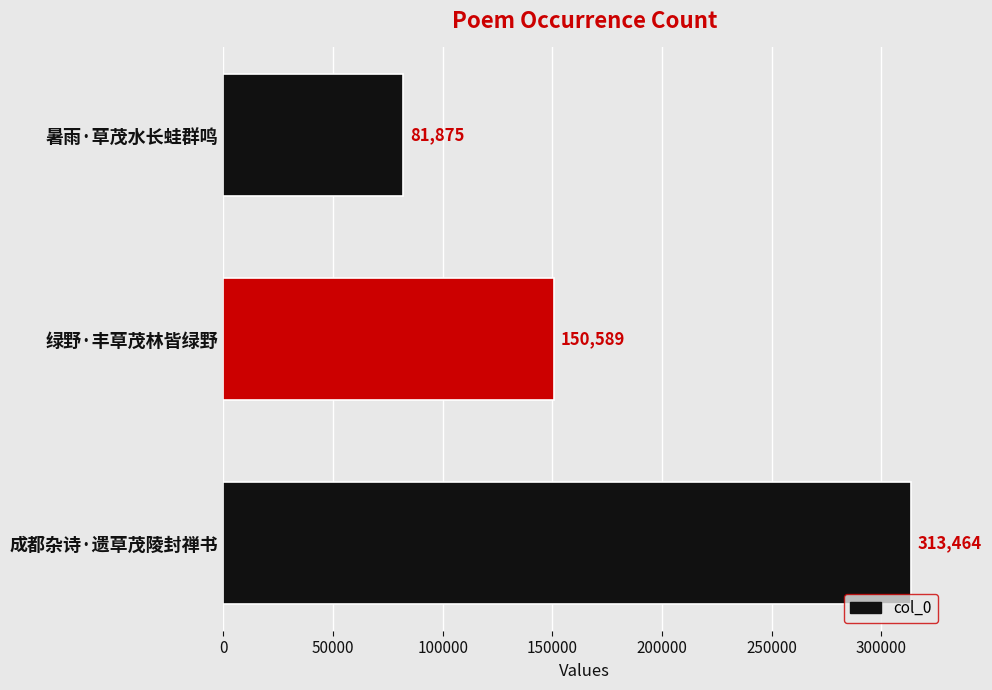

Reading bottom to top, transcribe all the data shown in this chart.

313464	150589	81875